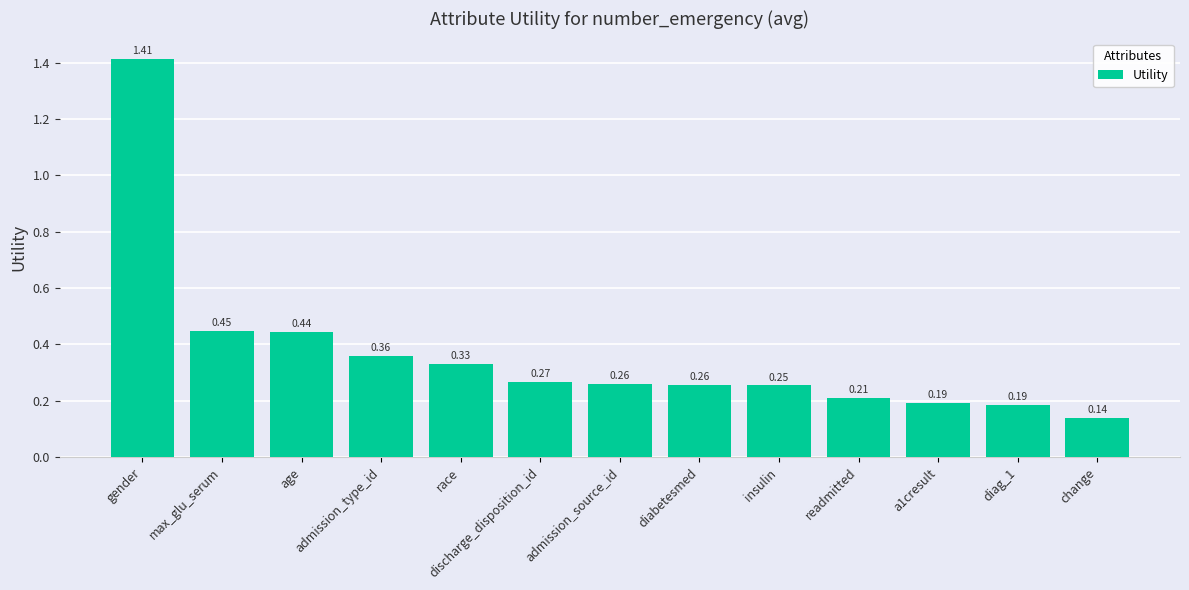

What is the sum of all values?

4.8